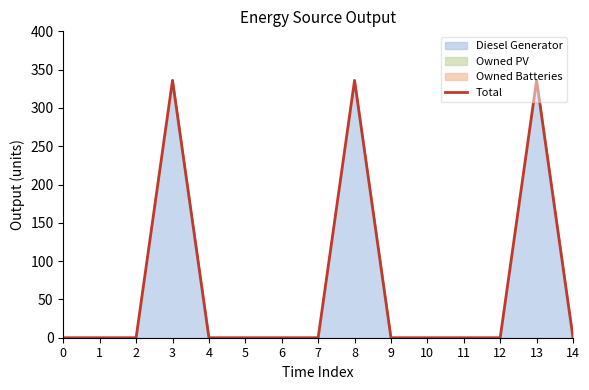

What is the greatest value displayed?

336